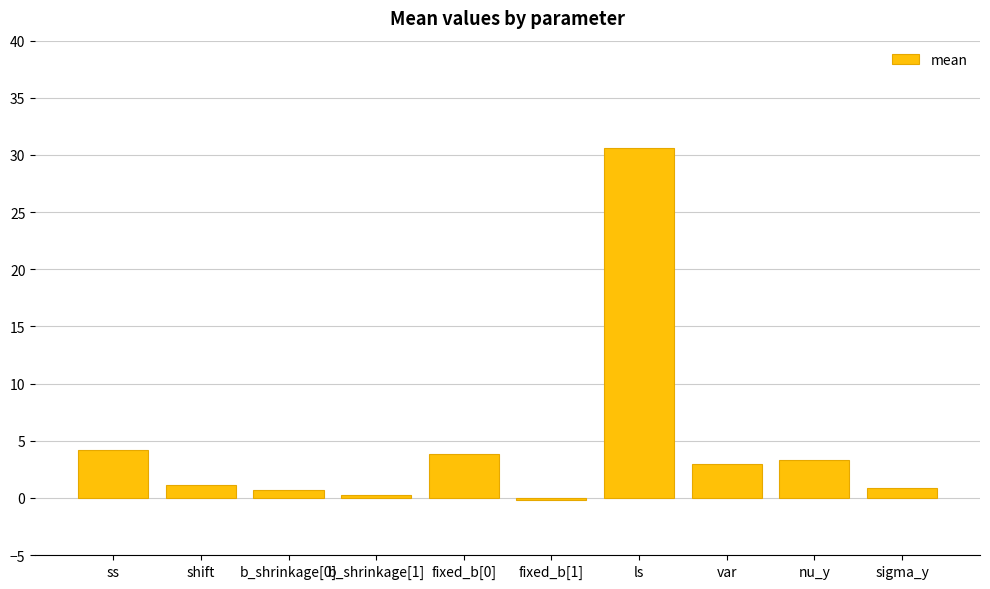

The chart shows a value of 0.7 at b_shrinkage[0]. True or false?

True